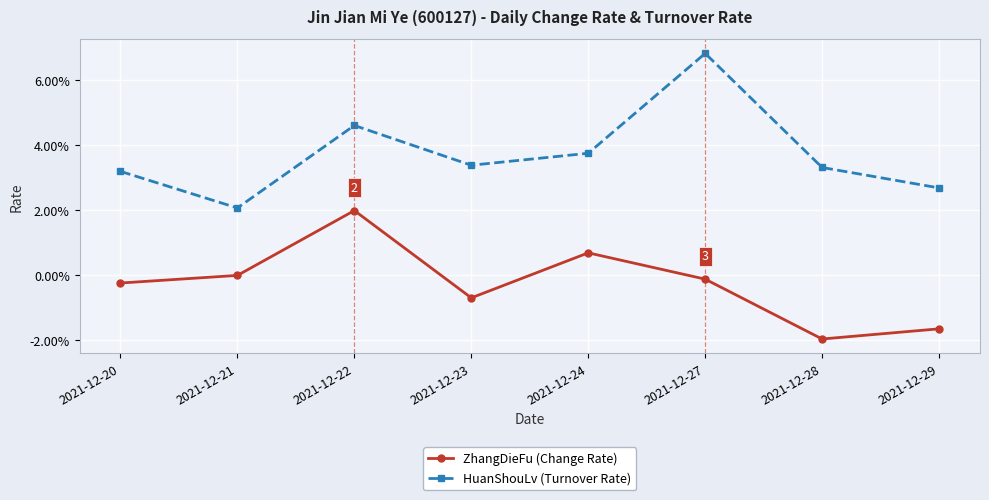

True or false: HuanShouLv (Turnover Rate) has more than 0 interior local peaks.

True